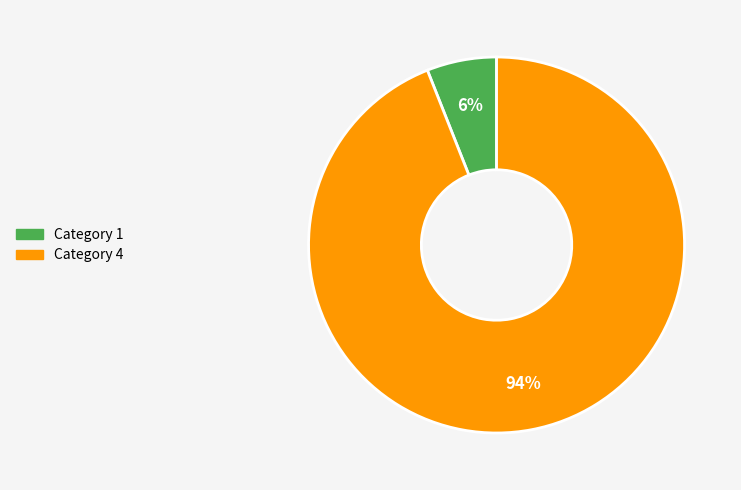

To the nearest percent, what is the difference between the largest and smallest slice percentages?

88%